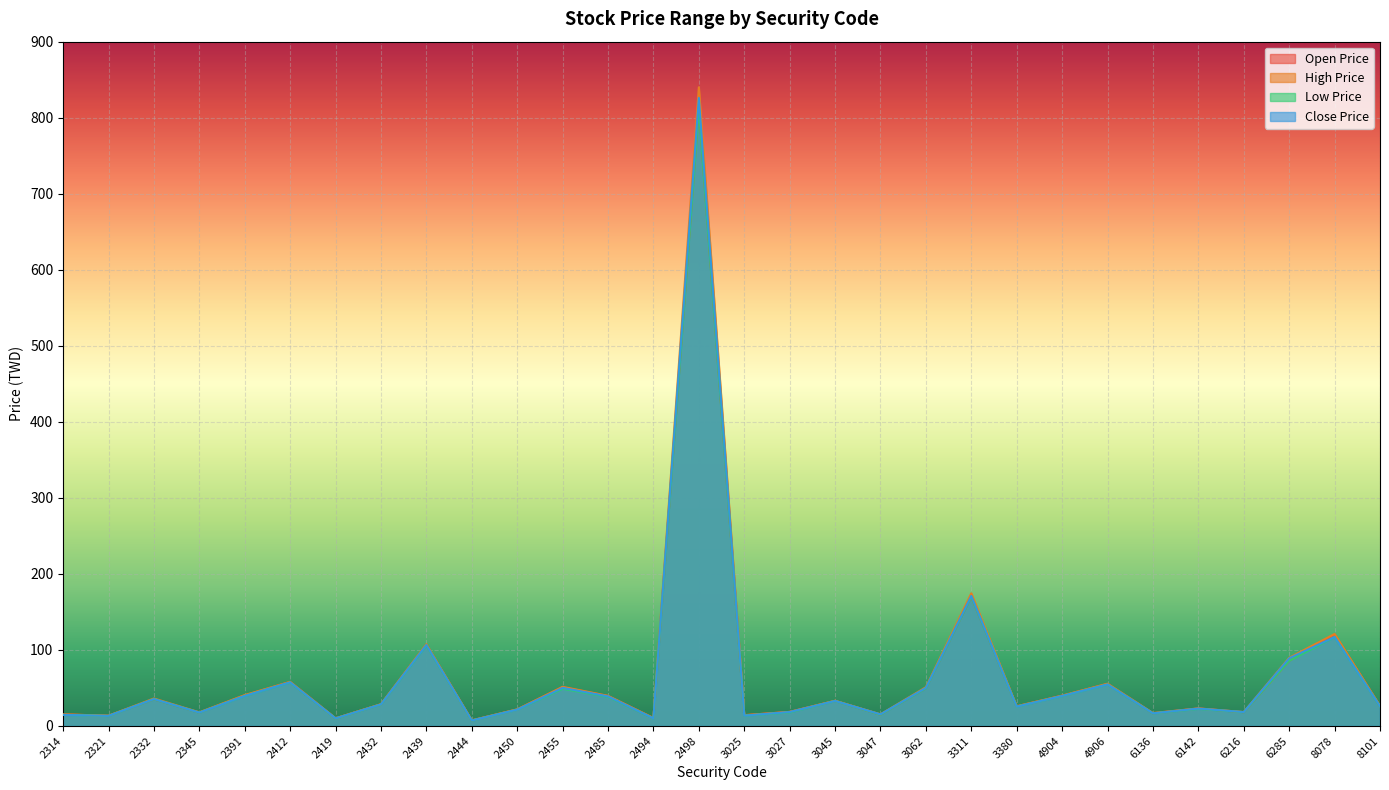

Reading left to right, what are all the values shown in this chart?

Open Price: 15.2	13.5	35.2	17.7	40.2	58.0	10.1	28.6	107.0	7.4	21.9	51.0	39.4	10.5	814.0	14.1	18.5	33.1	15.0	49.8	170.0	25.9	39.9	55.3	16.8	23.0	18.1	85.7	120.0	26.2
High Price: 15.3	13.6	36.1	18.0	40.6	58.0	10.1	28.7	107.5	7.4	21.9	51.5	39.6	10.5	840.0	14.2	18.6	33.2	15.3	51.0	174.5	25.9	39.9	55.6	17.0	23.1	18.3	89.7	121.0	26.5
Low Price: 14.6	13.2	35.2	17.6	39.5	57.3	9.9	28.3	106.0	7.2	21.5	48.9	38.4	10.0	812.0	13.6	17.9	32.9	14.9	49.6	170.0	25.5	39.4	54.6	16.6	22.5	18.1	85.7	117.0	25.9
Close Price: 14.6	13.3	35.4	17.6	39.5	57.4	10.0	28.4	106.5	7.2	21.5	50.1	39.0	10.0	826.0	13.6	18.4	32.9	15.3	50.1	171.0	25.5	39.5	54.6	16.6	22.9	18.3	89.0	117.0	25.9